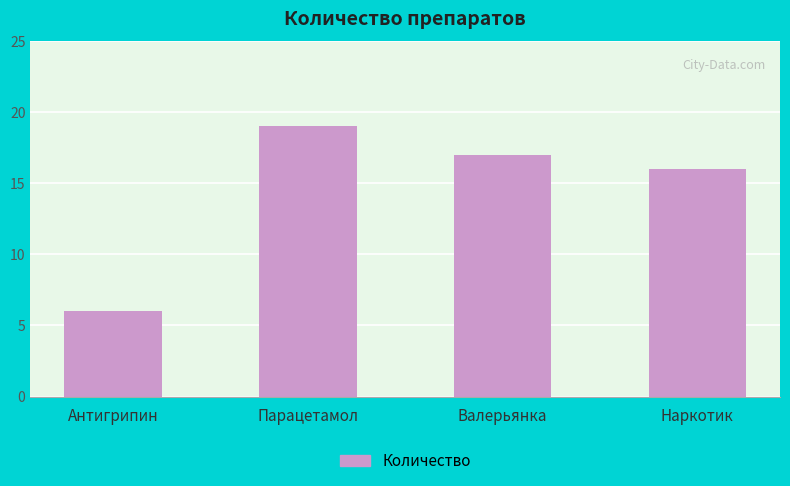

Which category has the highest value across all series?

Парацетамол